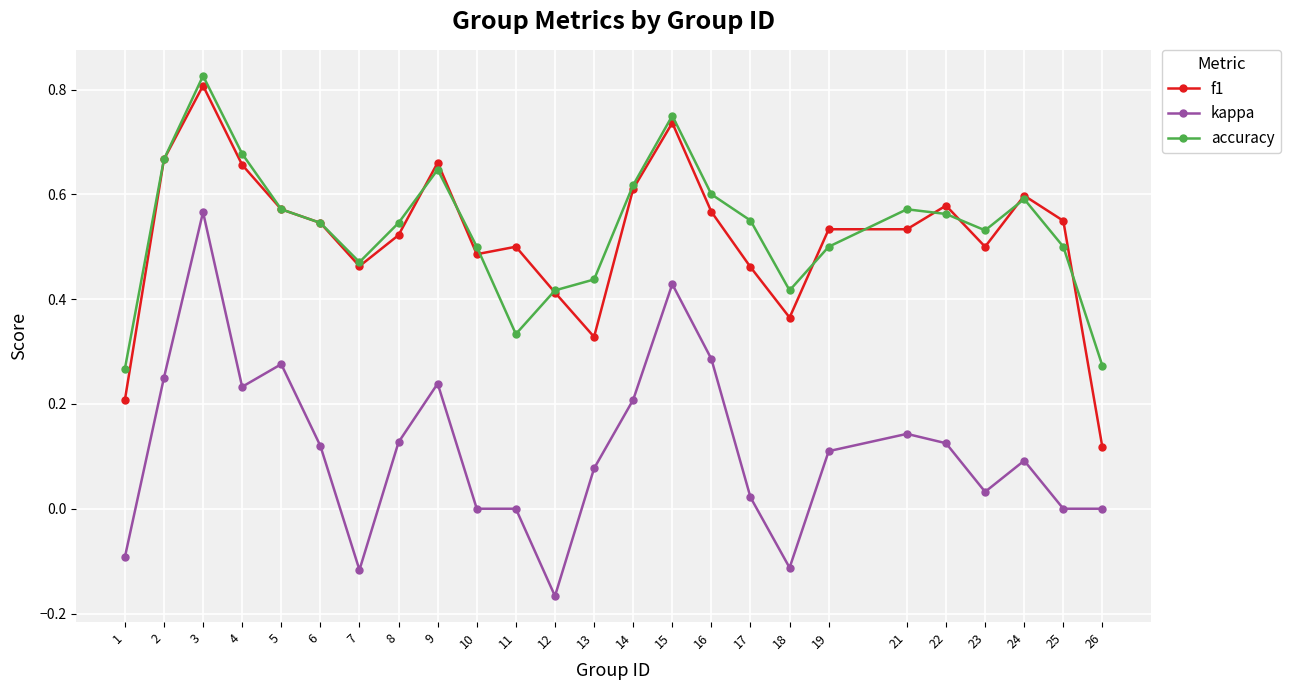

What is the total value across all series at 8?

1.2